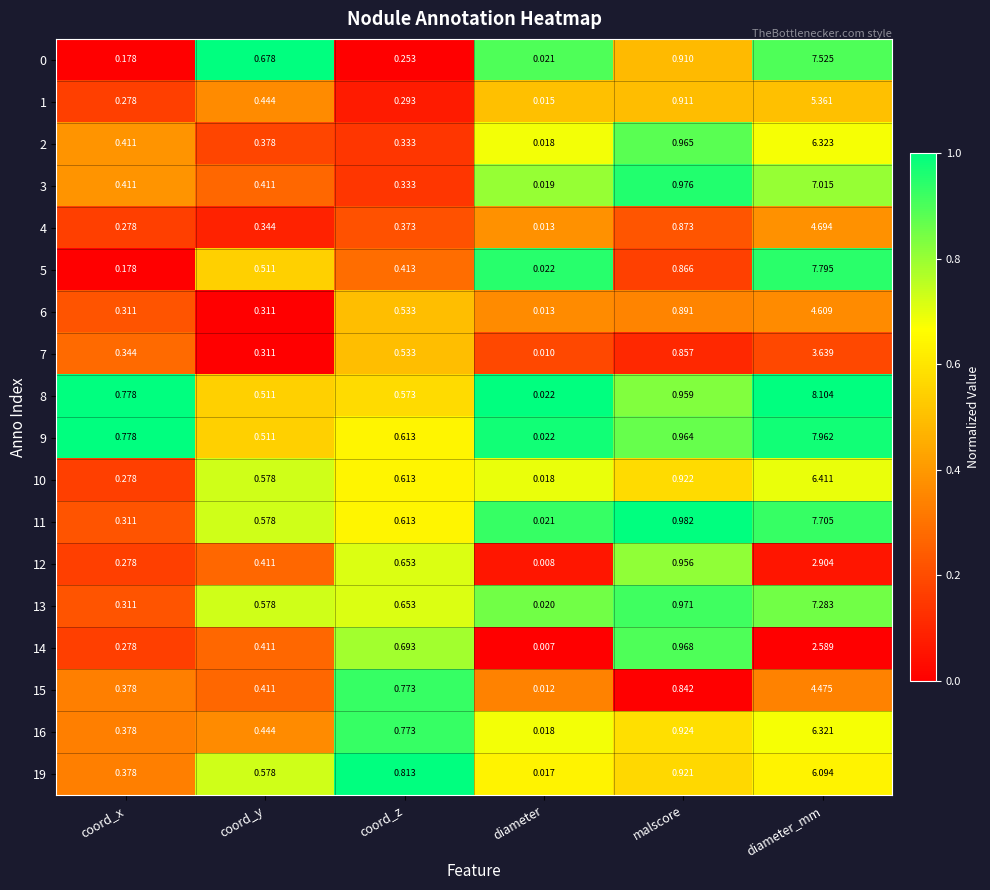

Rank the categories by 4 value from lowest to highest.

diameter, coord_x, coord_y, coord_z, malscore, diameter_mm